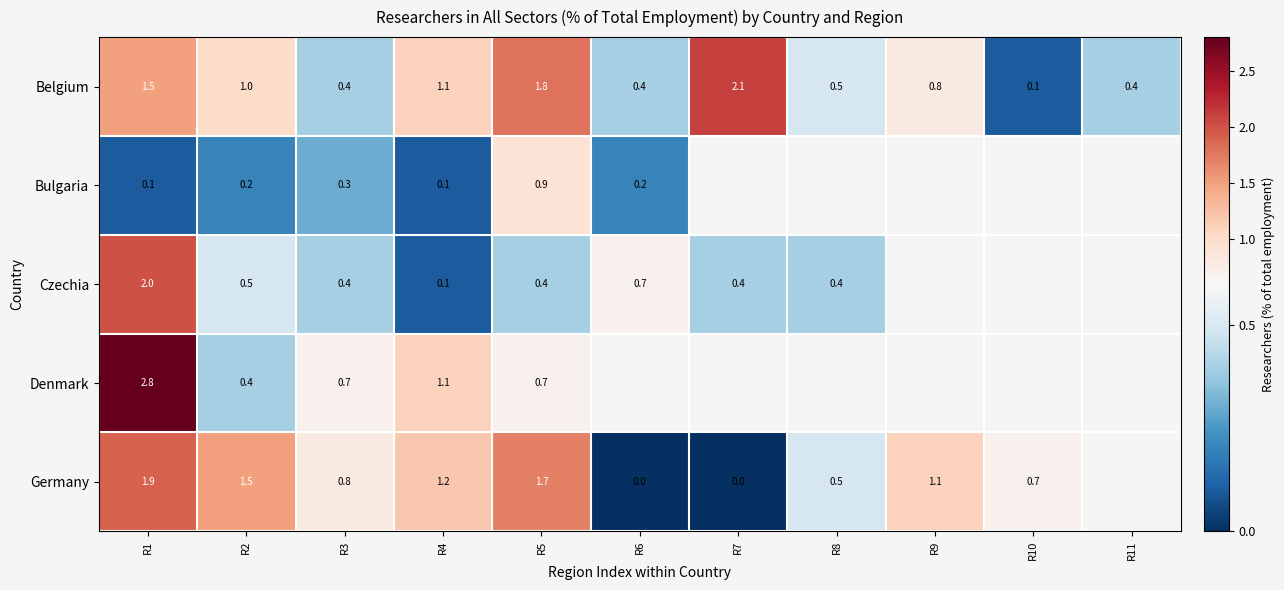

Where is Belgium nearest to the value 1?

R2